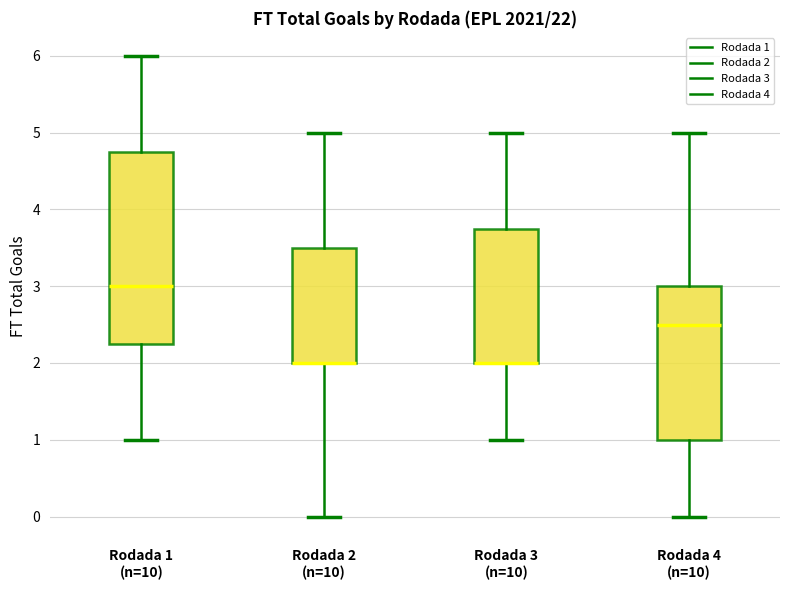

Reading left to right, transcribe this box plot: for each box, give where its median line is, the range the box spans, and where its two whiskers end, as read against the y-axis. The values are not printed on the chart, so give them approximately, as read against the axis.

Rodada 1 (n=10): median 3.0, box 2.3 to 4.8, whiskers 1.0 to 6.0
Rodada 2 (n=10): median 2.0 (drawn on the box's lower edge), box 2.0 to 3.5, whiskers 0.0 to 5.0
Rodada 3 (n=10): median 2.0 (drawn on the box's lower edge), box 2.0 to 3.8, whiskers 1.0 to 5.0
Rodada 4 (n=10): median 2.5, box 1.0 to 3.0, whiskers 0.0 to 5.0